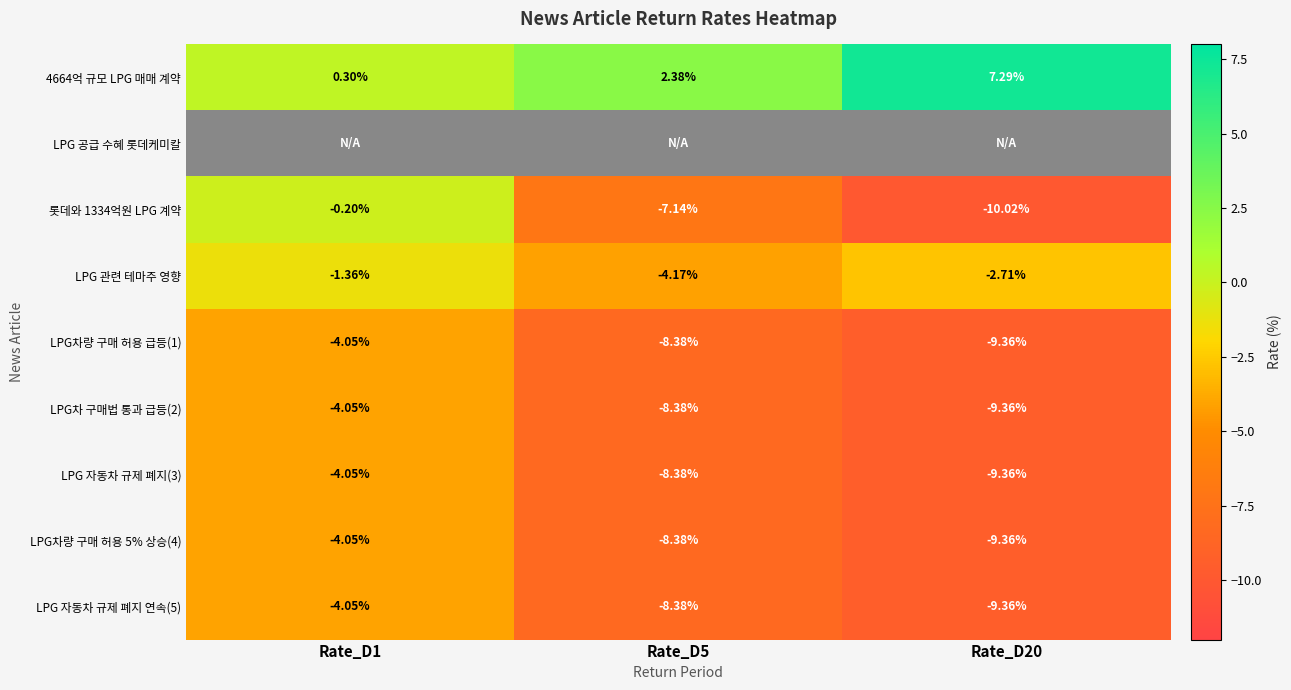

Is the value of 롯데와 1334억원 LPG 계약 at Rate_D20 greater than the value of LPG 자동차 규제 폐지 연속(5) at Rate_D20?

No